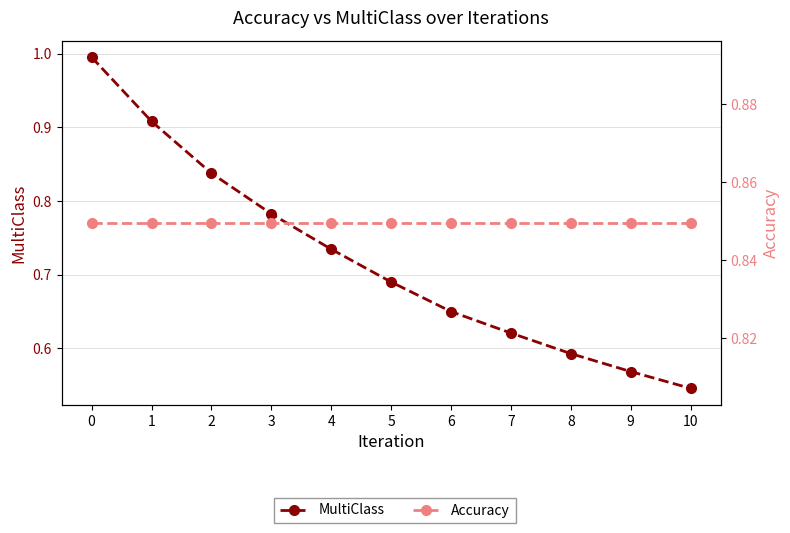

What value does the MultiClass series have at 4?

0.7